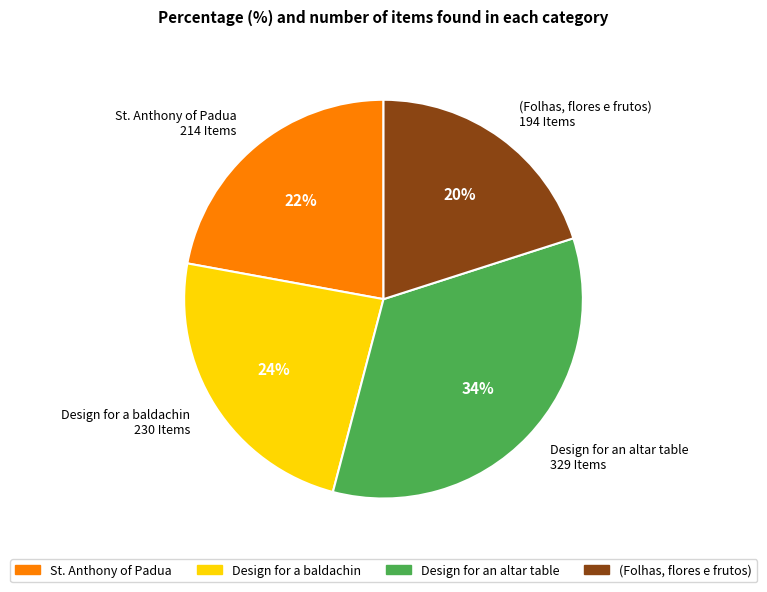

The Design for an altar table slice represents 34% of the pie. True or false?

True